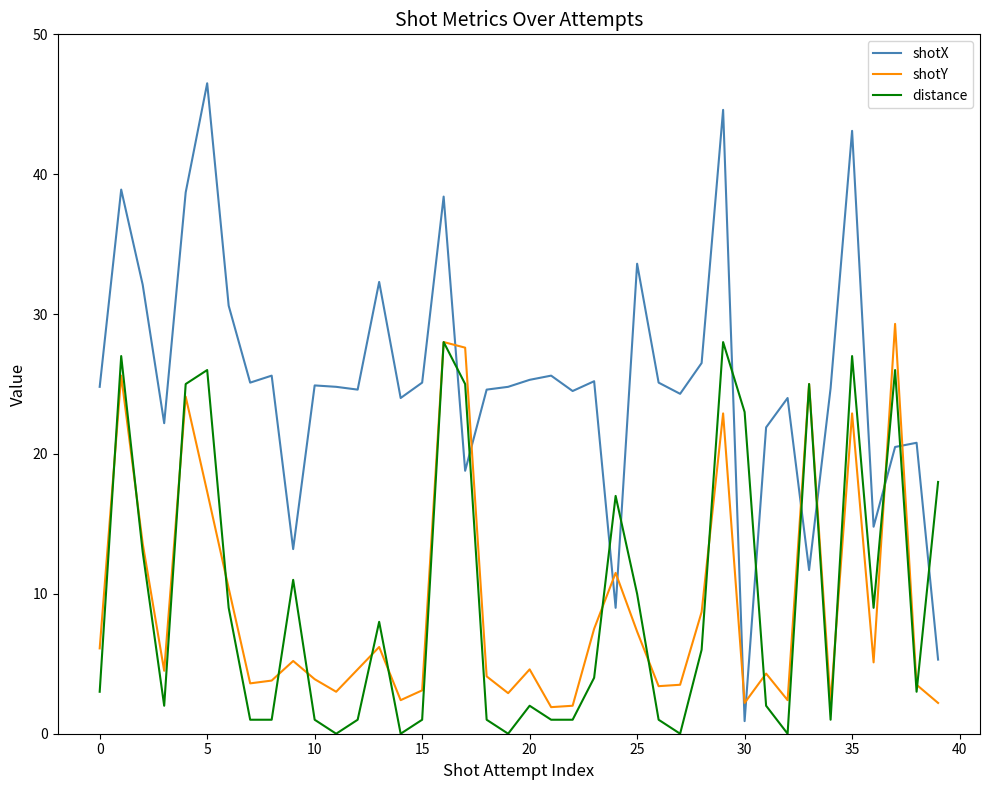

What is the difference between the maximum and minimum values in the distance series?

28.0